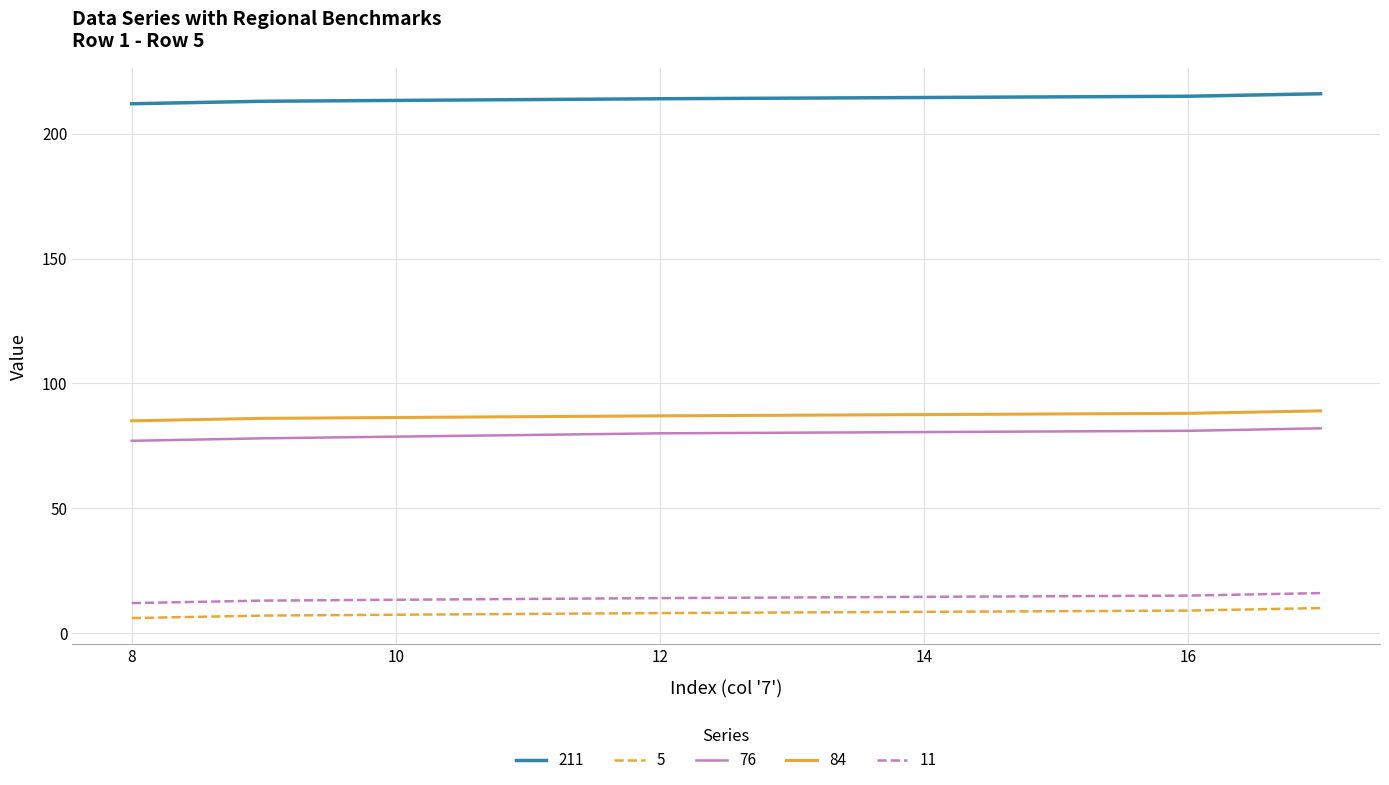

What is the greatest value displayed?

216